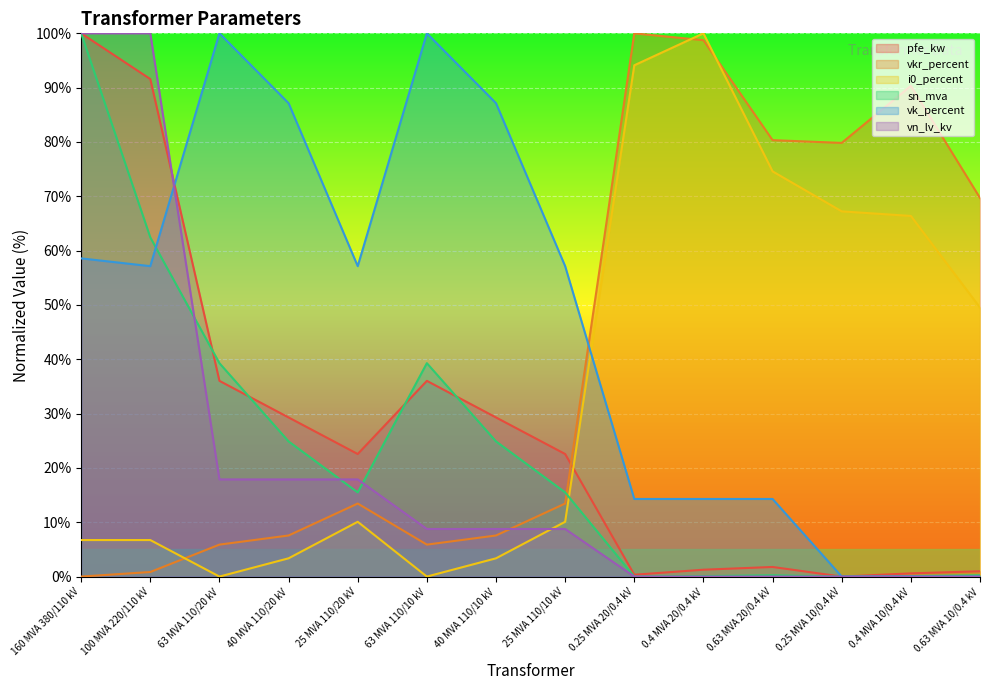

How many times do pfe_kw and vk_percent cross each other?

1